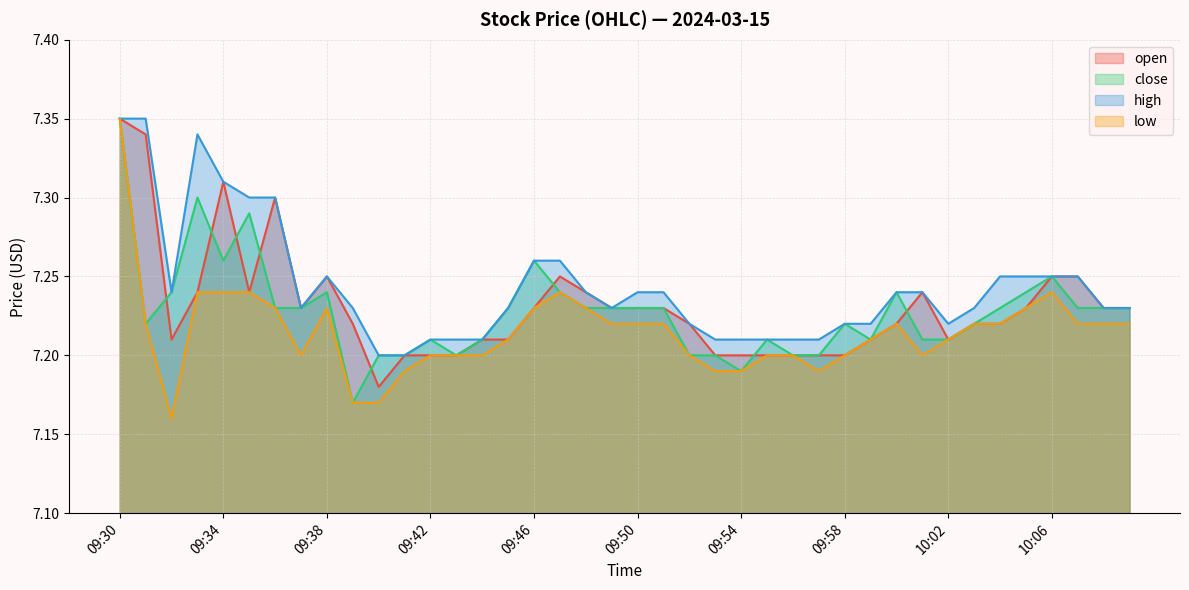

True or false: open and low intersect in this chart.

False